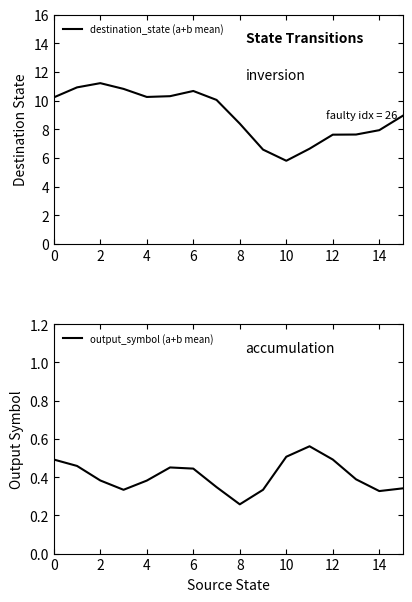

The destination_state (a+b mean) series shows 3.1 at 10. True or false?

False